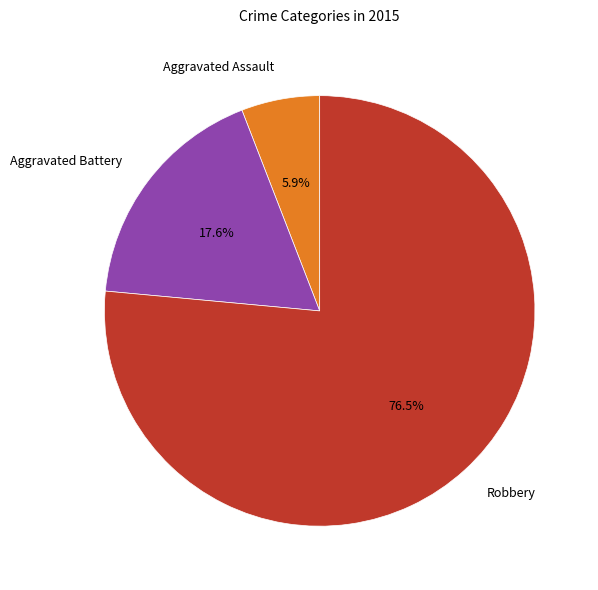

How many segments does this pie chart have?

3